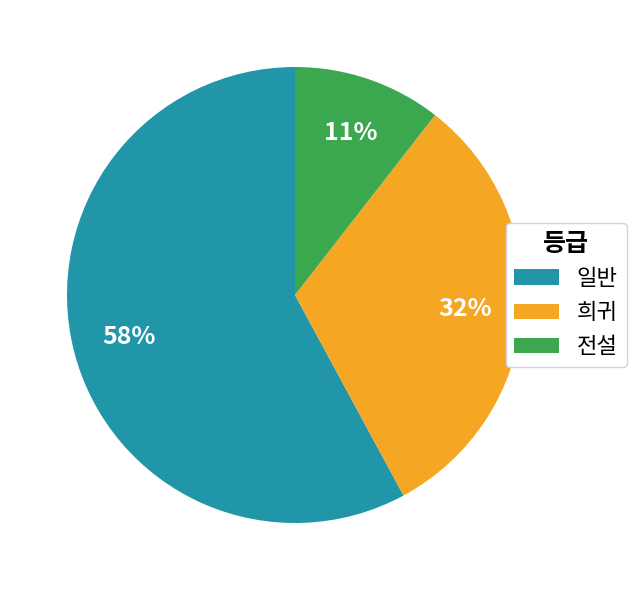

Rank the categories by value from lowest to highest.

전설, 희귀, 일반